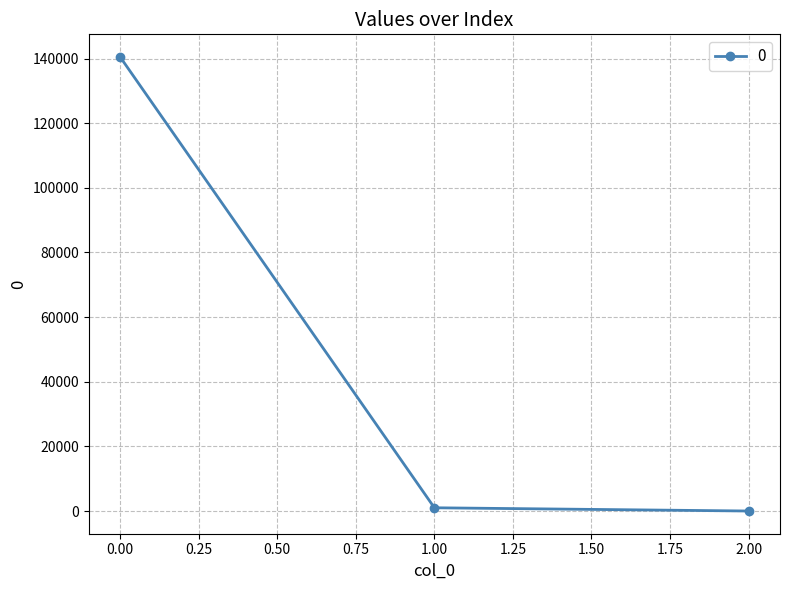

What is the smallest value displayed?

0.2